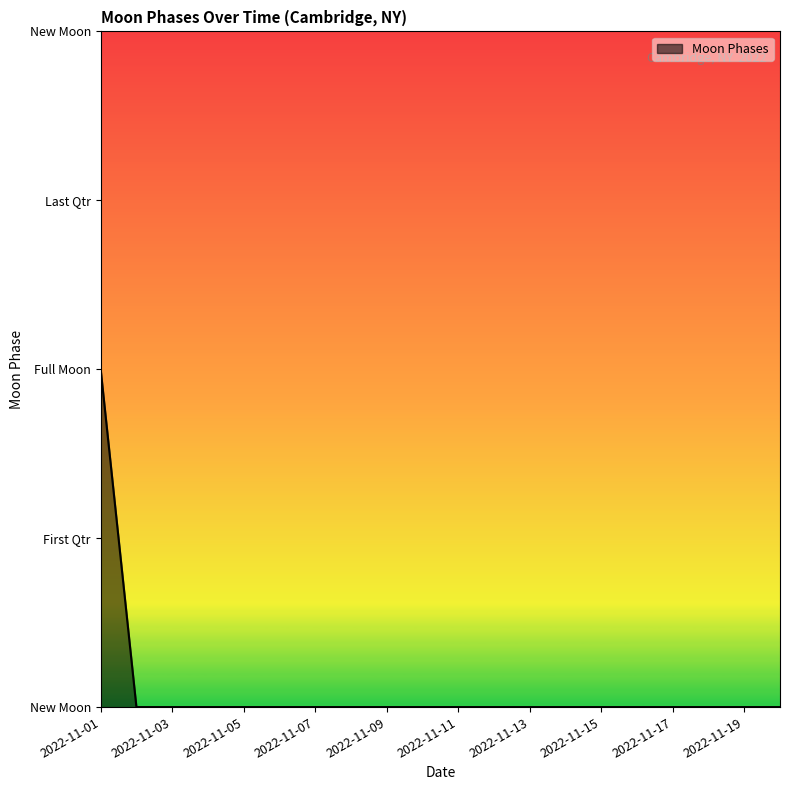

Does the chart display data point markers on the line(s)?

No